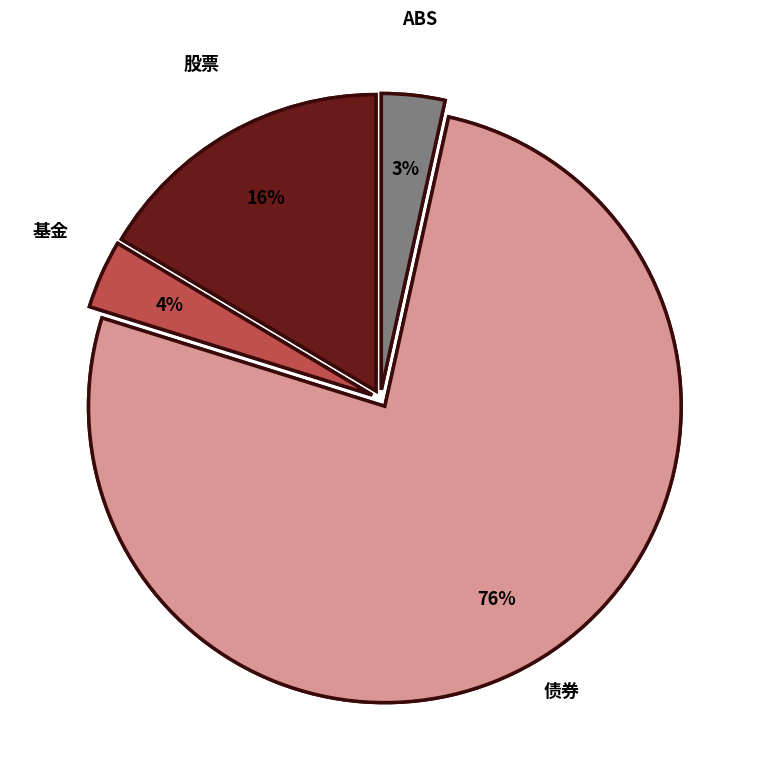

Which slice represents more than half of the pie?

债券